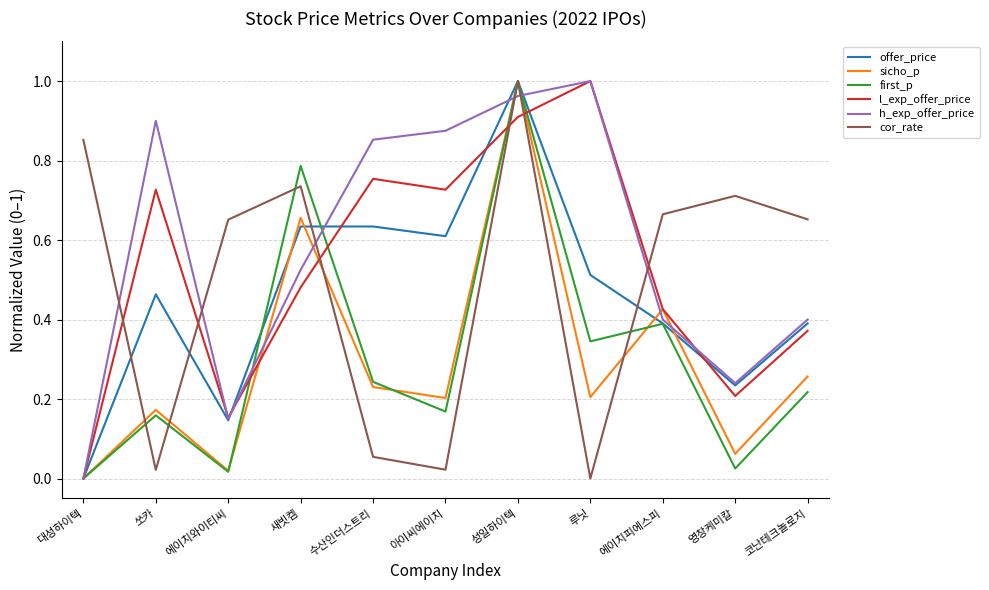

At which category does sicho_p reach its first local peak?

쏘카